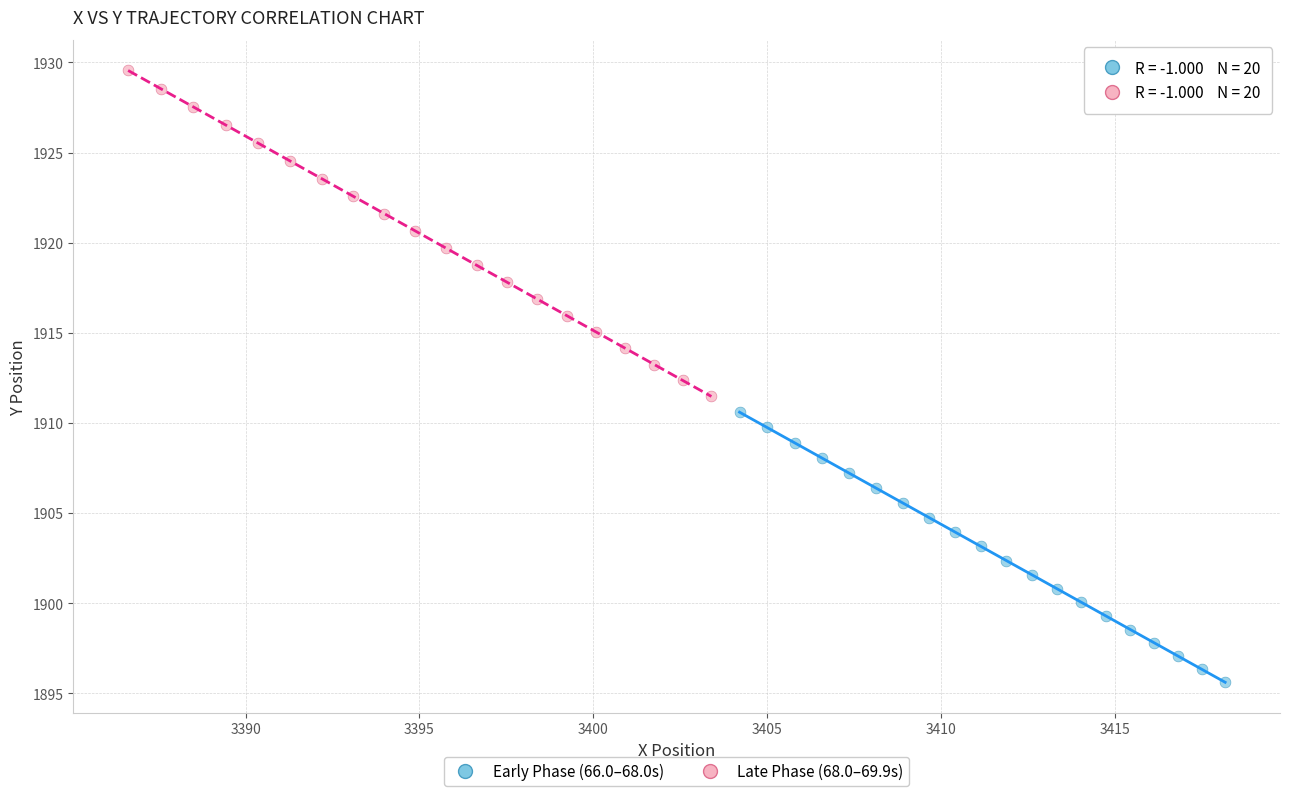

Which series contains the lowest Y value?

Early Phase (66.0–68.0s)